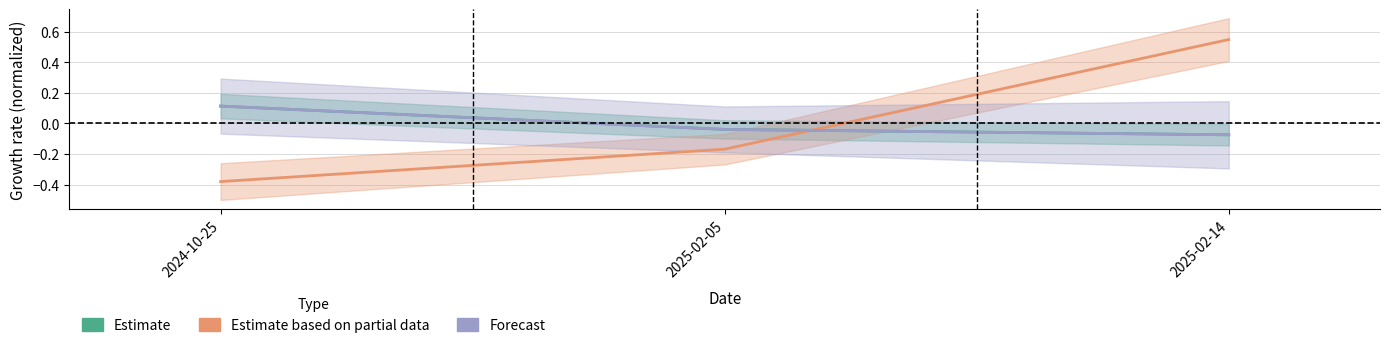

Reading right to left, transcribe all the data shown in this chart.

sale_price: -0.1	-0.0	0.1
dom: 0.5	-0.2	-0.4
price_per_sqft: -0.1	-0.0	0.1